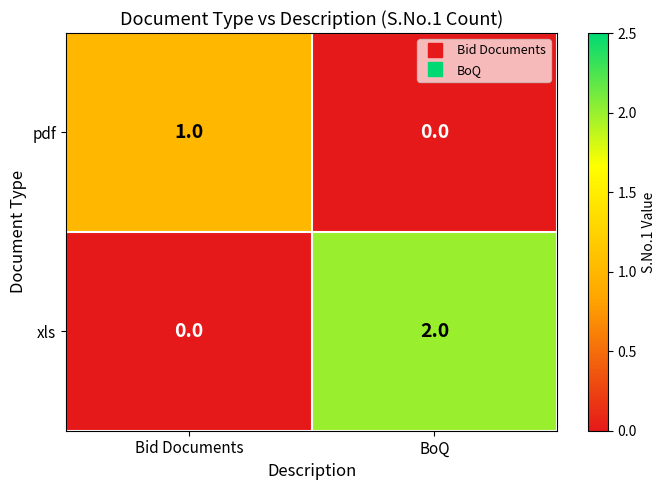

Reading right to left, extract all data points from this chart.

pdf: 0	1
xls: 2	0